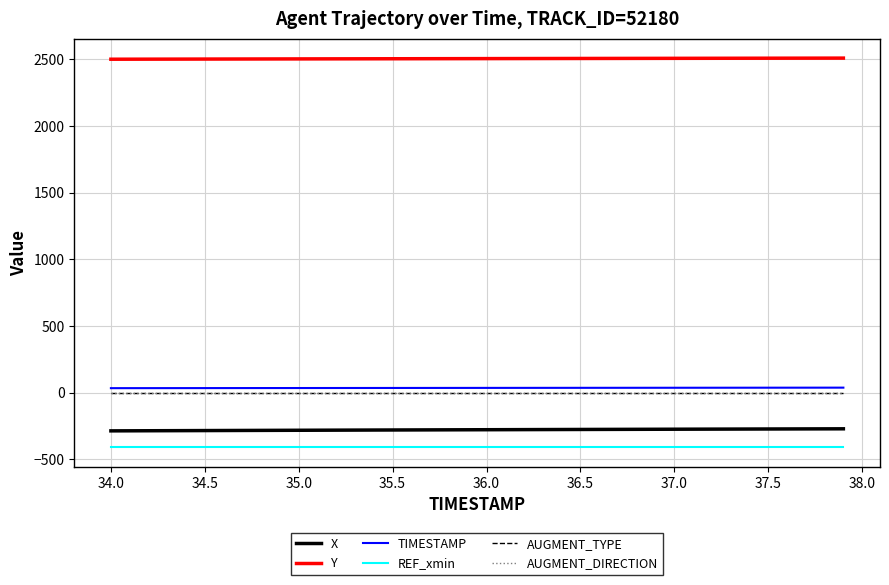

True or false: Y and X cross at least once.

False